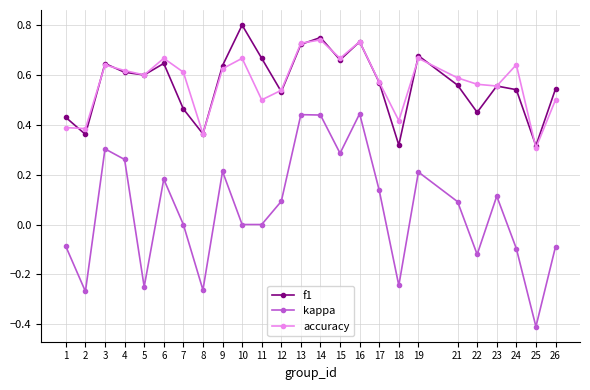

After their last crossing, which series has the higher values: accuracy or f1?

f1